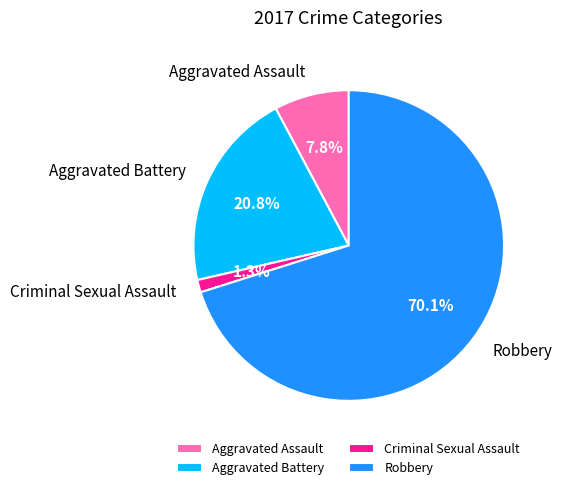

To the nearest percent, what percentage of the pie is Robbery?

70%